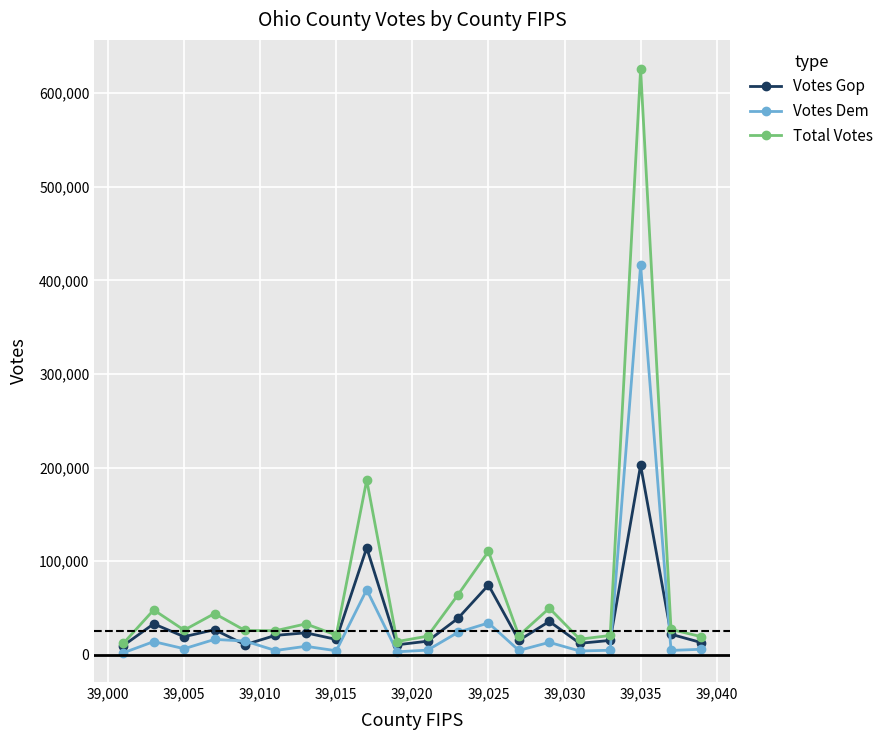

Which series has the largest range (max minus min)?

Total Votes